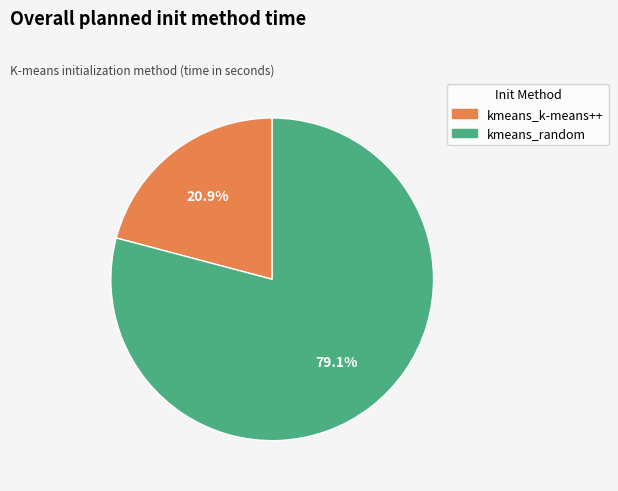

The kmeans_random slice represents 85% of the pie. True or false?

False